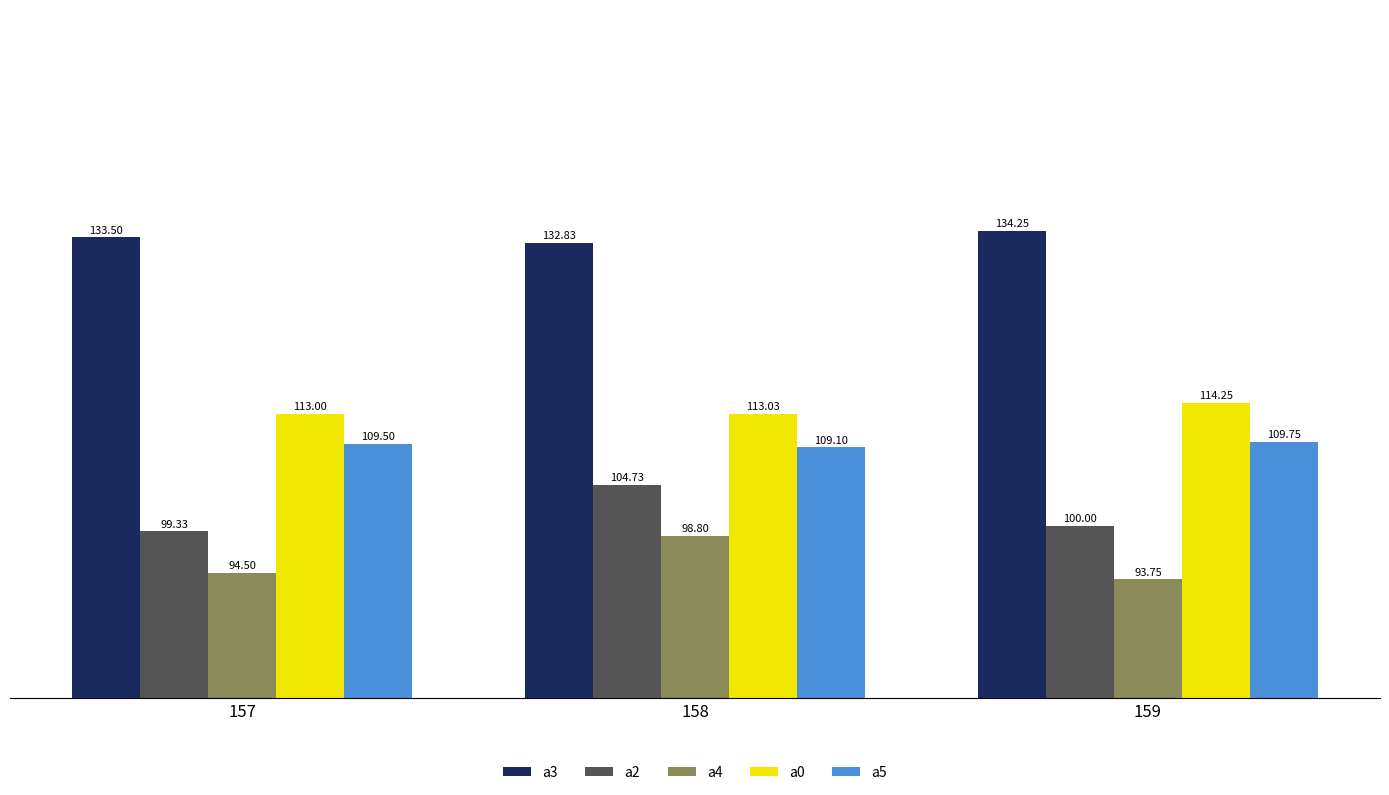

Which label corresponds to the largest value in the chart?

159